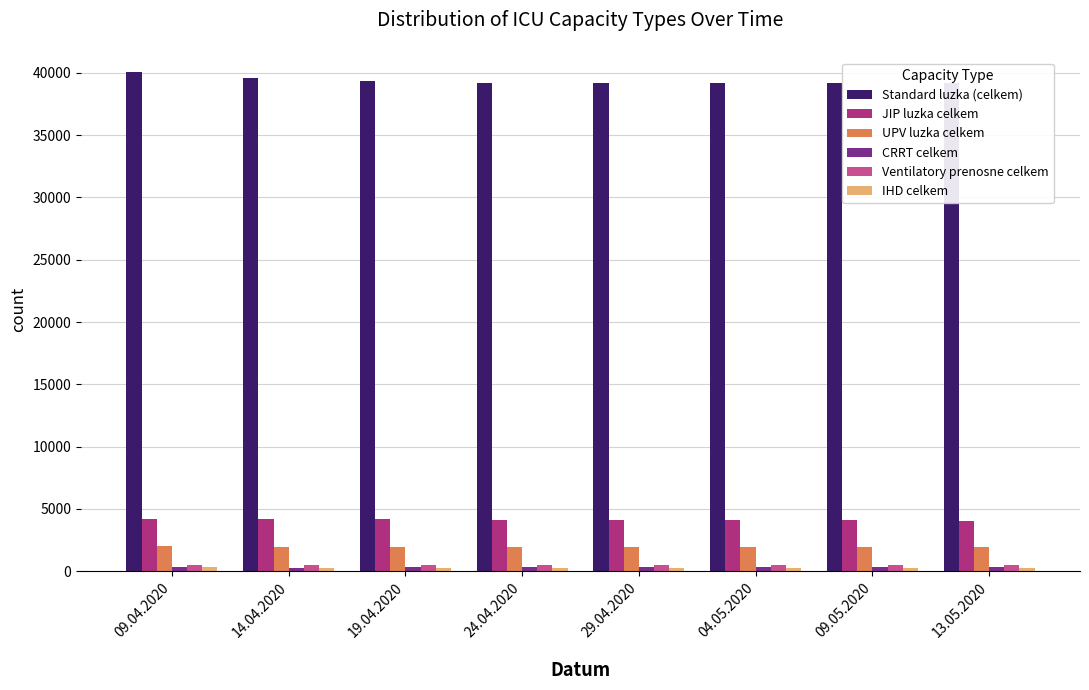

What is the spread (max minus min) of values at 14.04.2020?

39333